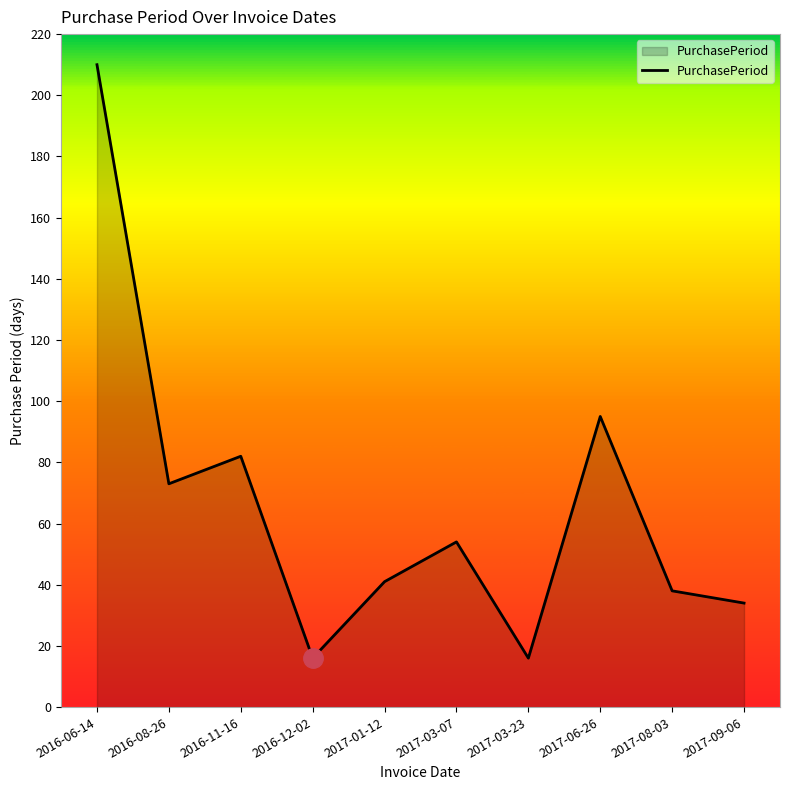

What position from the left is 2017-09-06?

10